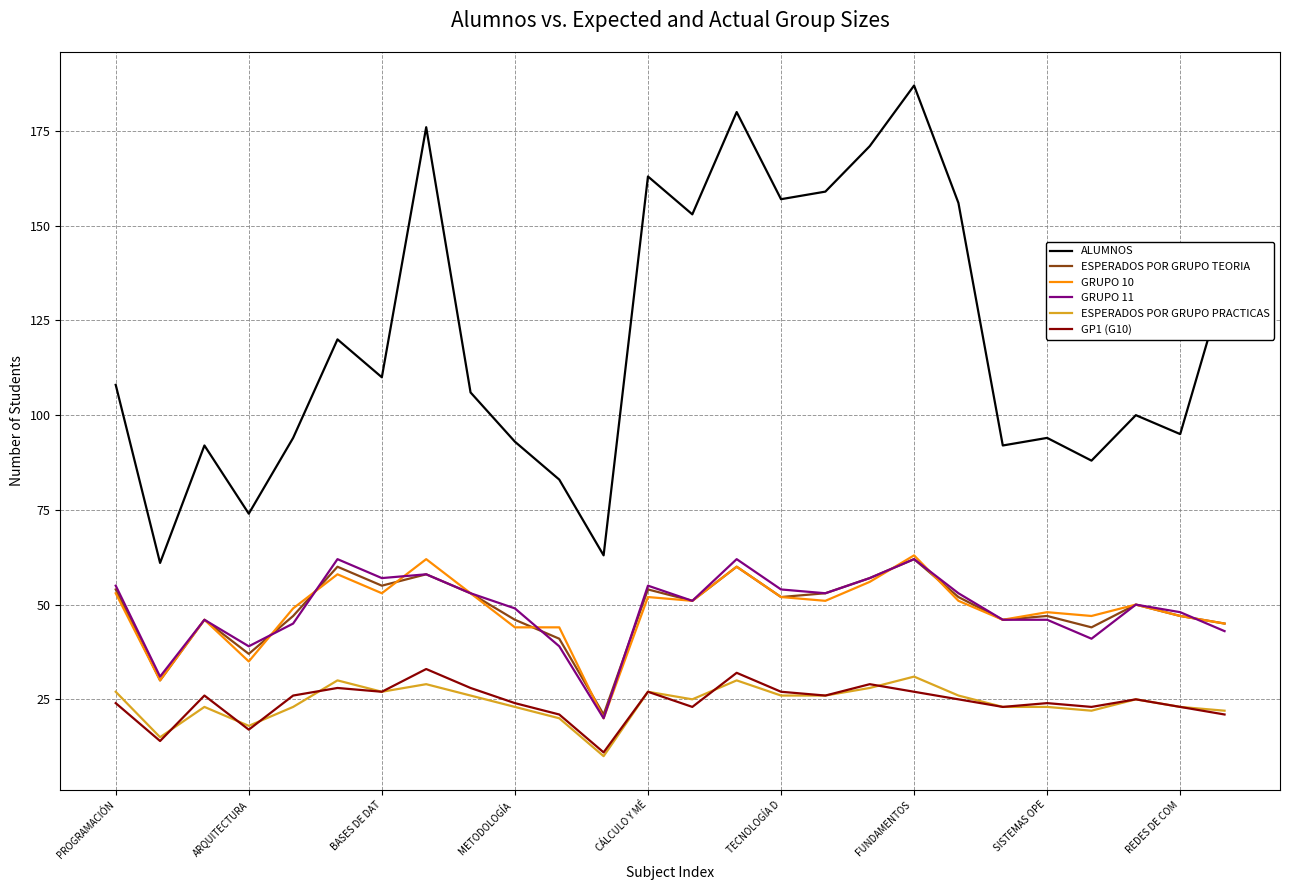

True or false: ALUMNOS and ESPERADOS POR GRUPO TEORIA cross at least once.

False